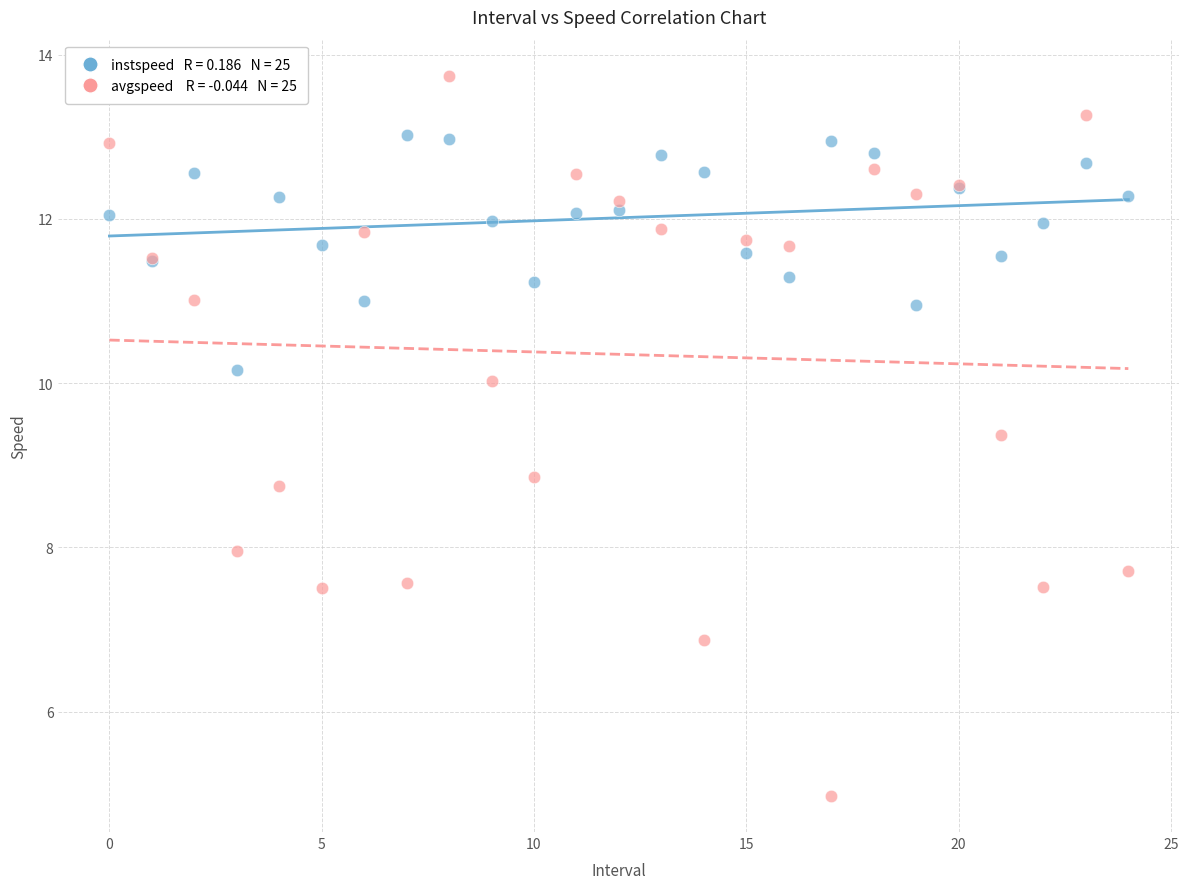

Across all series, what Y value is closest to 9?

8.9